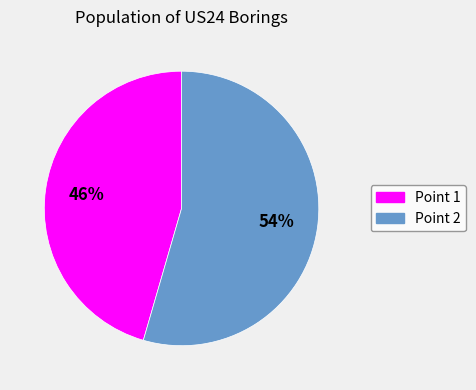

To the nearest percent, what is the average slice percentage?

50%